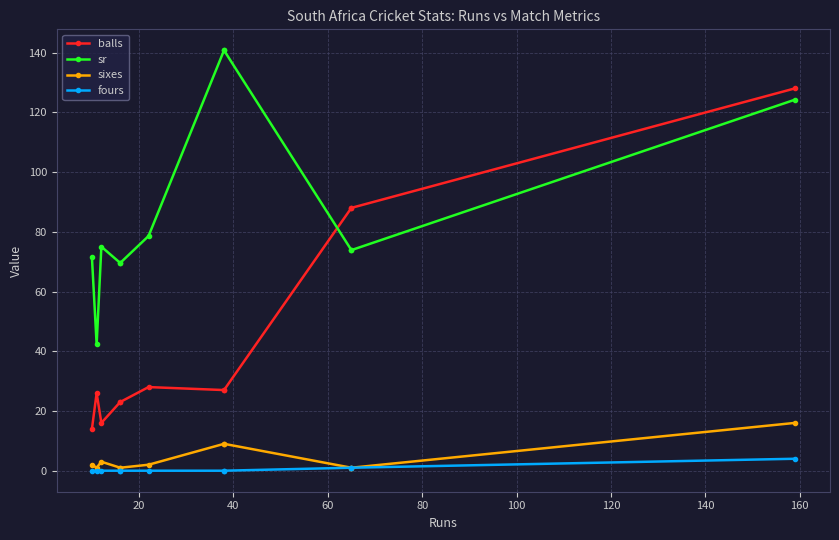

What is the highest value of the fours series?

4.0